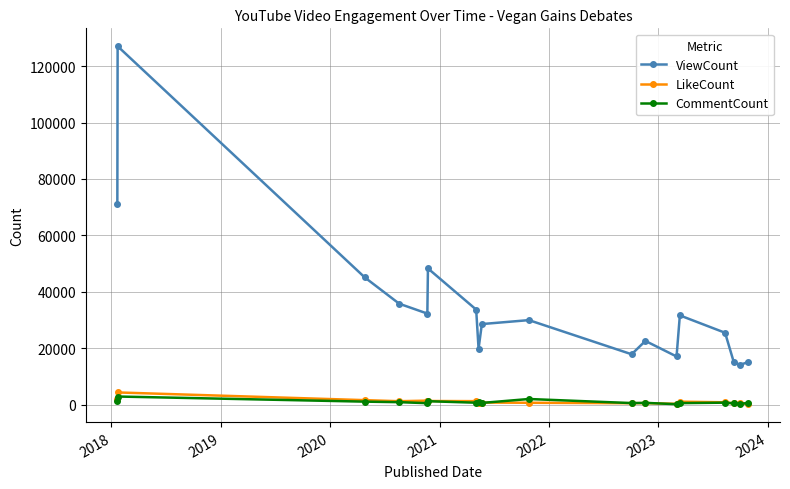

What is the value of the ViewCount point at the 17th from the left?

14097